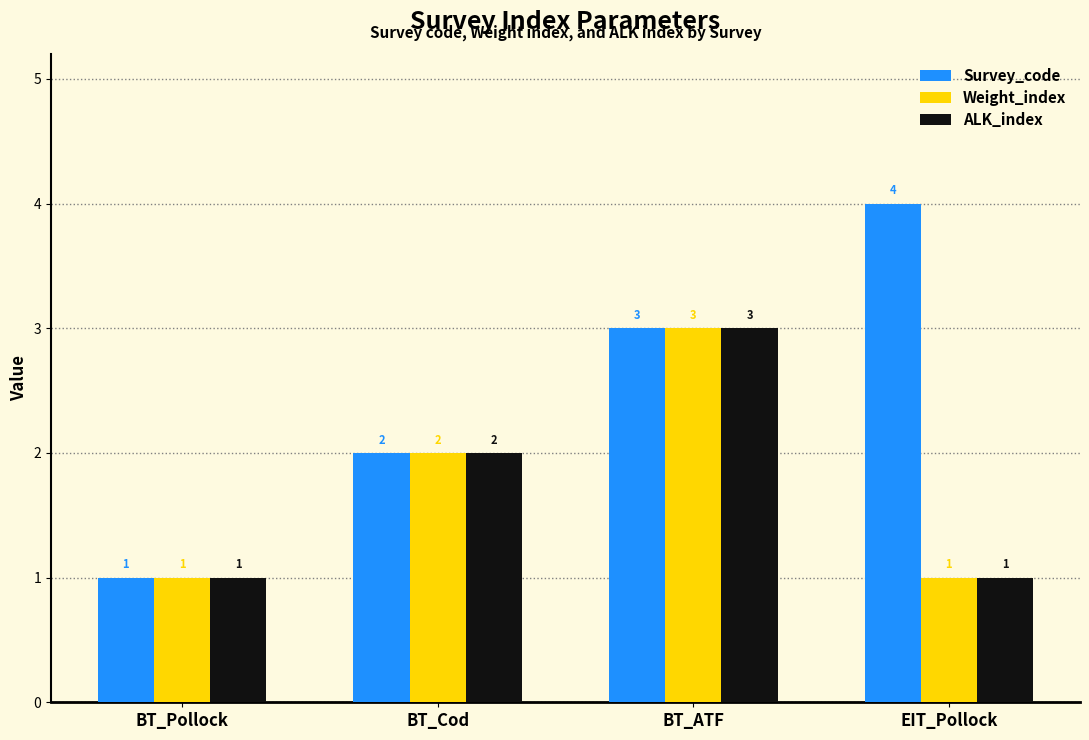

How many groups of bars are there?

4